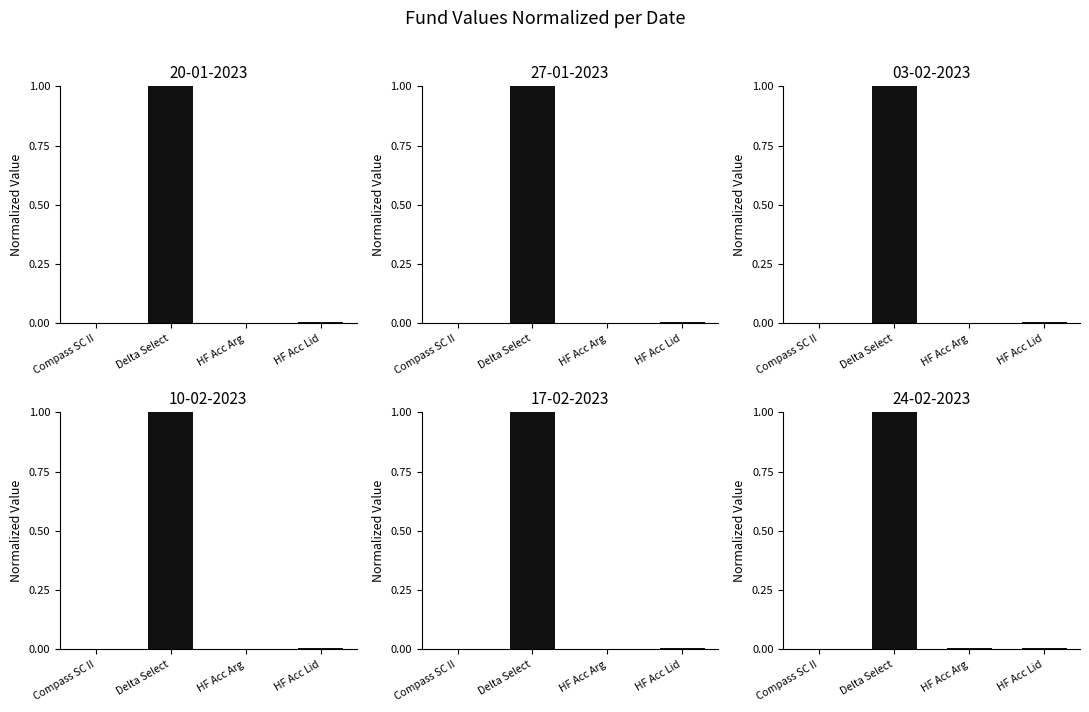

Between HF Acc Arg and HF Acc Lid, which is larger?

HF Acc Lid